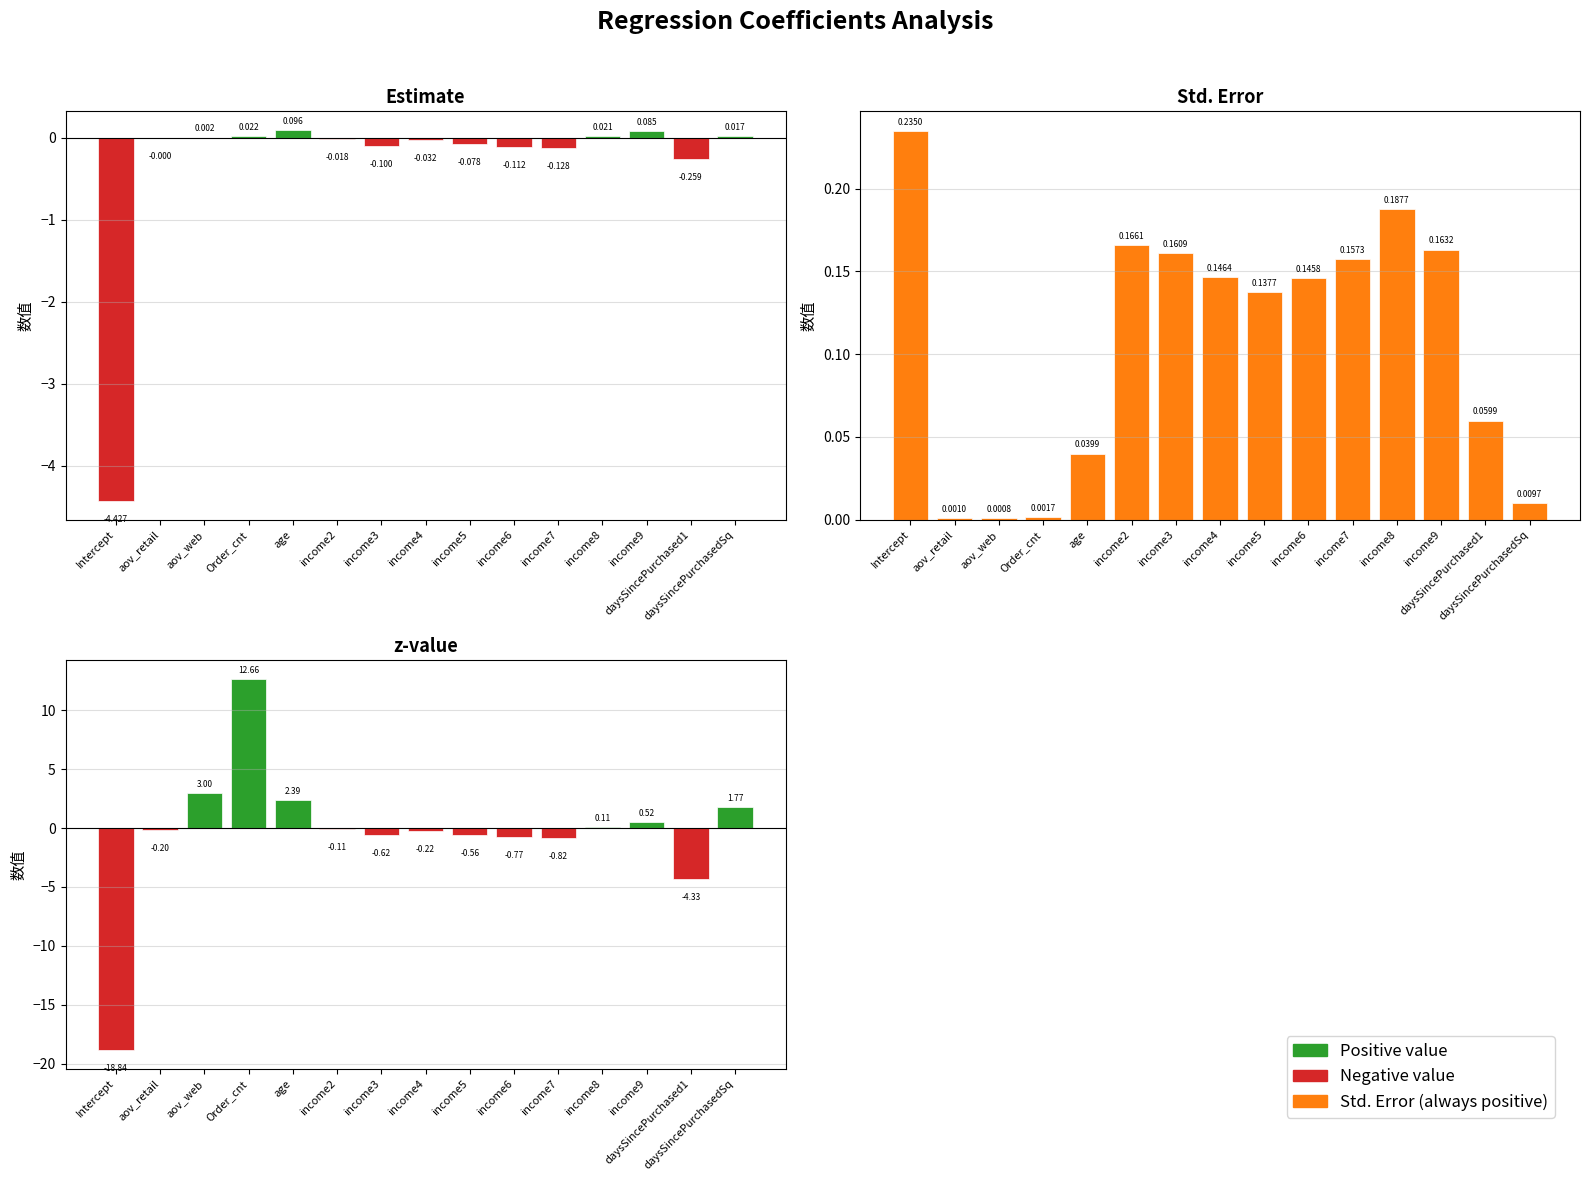

Is it true that Std. Error equals 0.0 at aov_web?

True